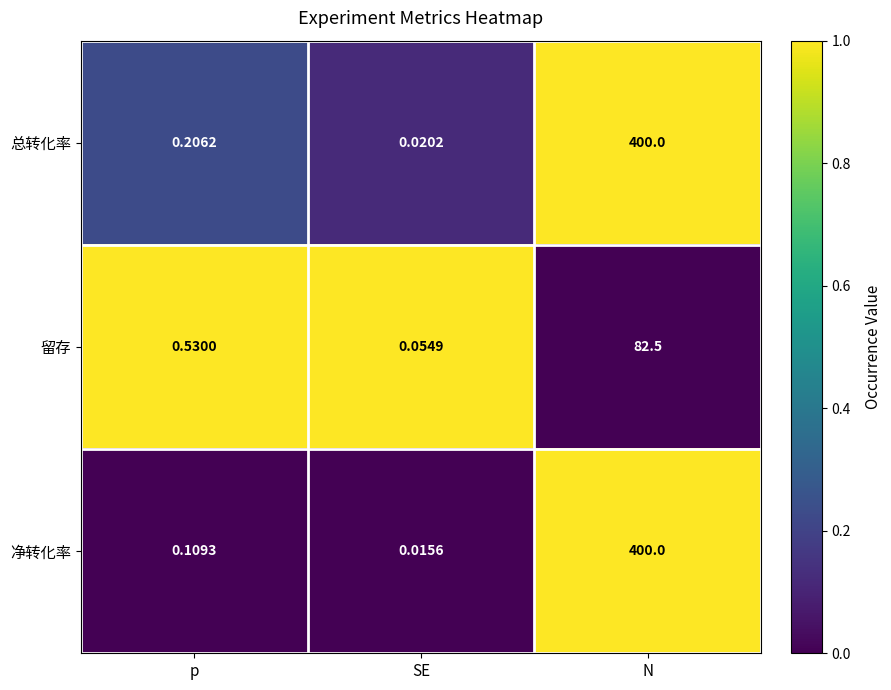

Rank the series at SE from lowest to highest value.

净转化率, 总转化率, 留存